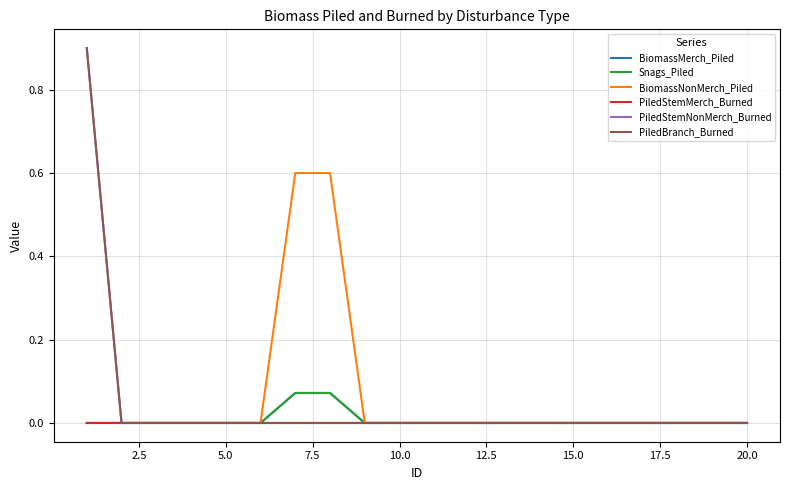

What is the difference between the maximum and minimum values in the BiomassMerch_Piled series?

0.1